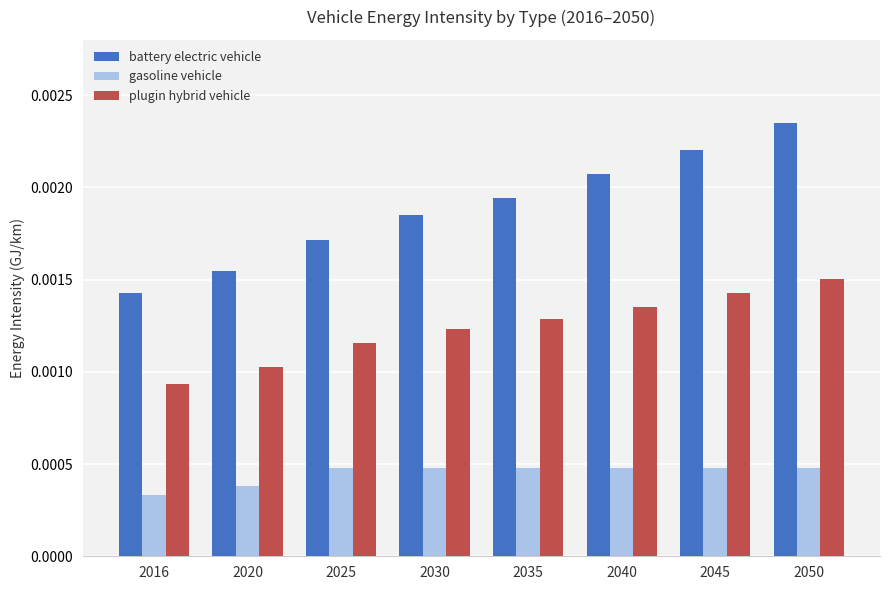

Rank the categories by plugin hybrid vehicle value from lowest to highest.

2016, 2020, 2025, 2030, 2035, 2040, 2045, 2050